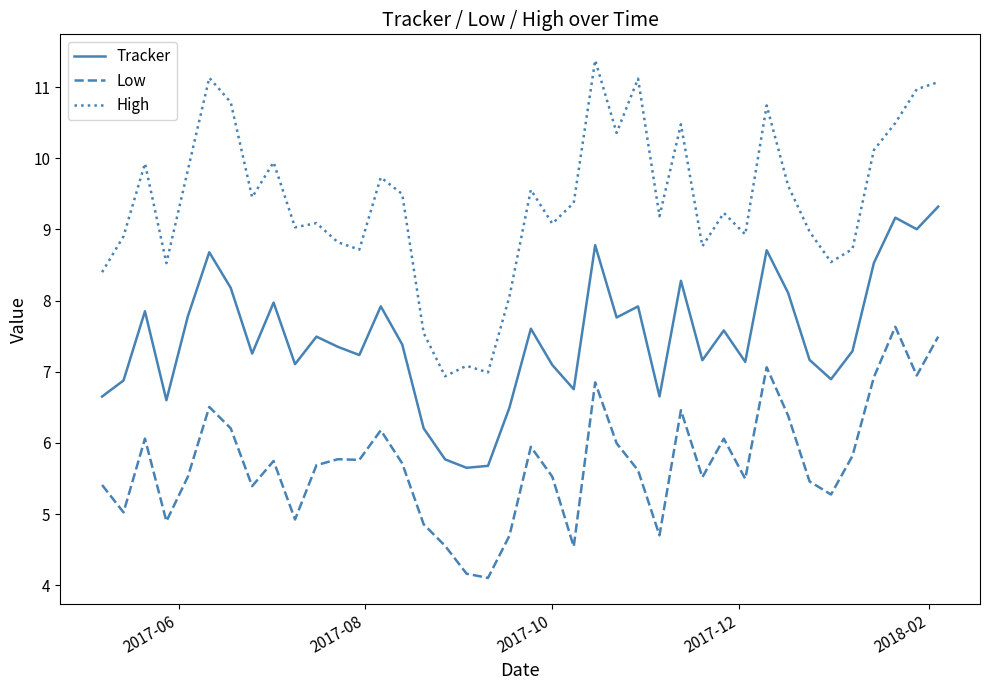

Rank the series by their maximum value, from highest to lowest.

High, Tracker, Low